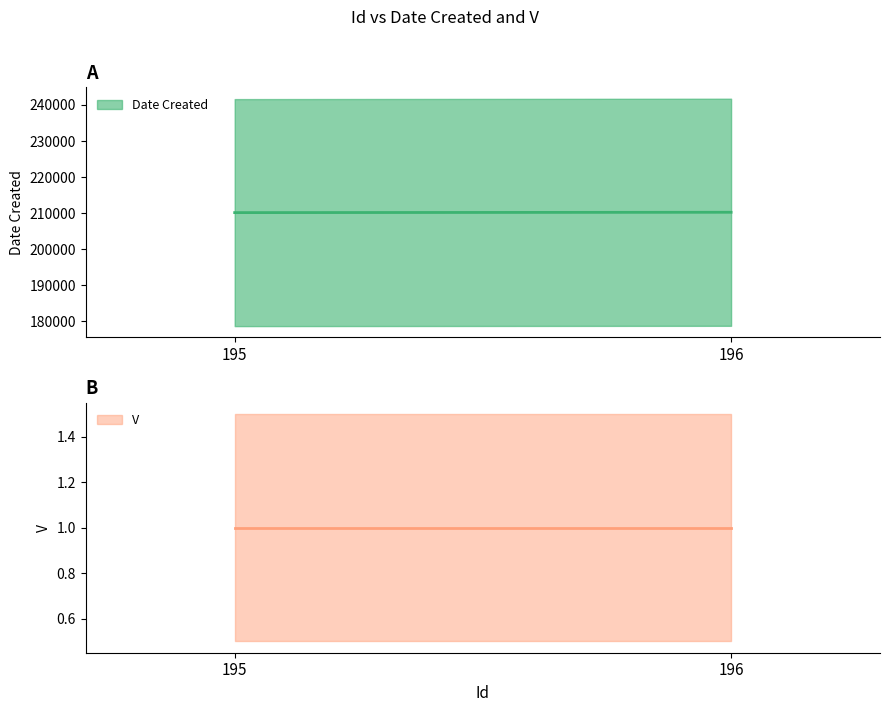

At which label is V closest to 1?

195